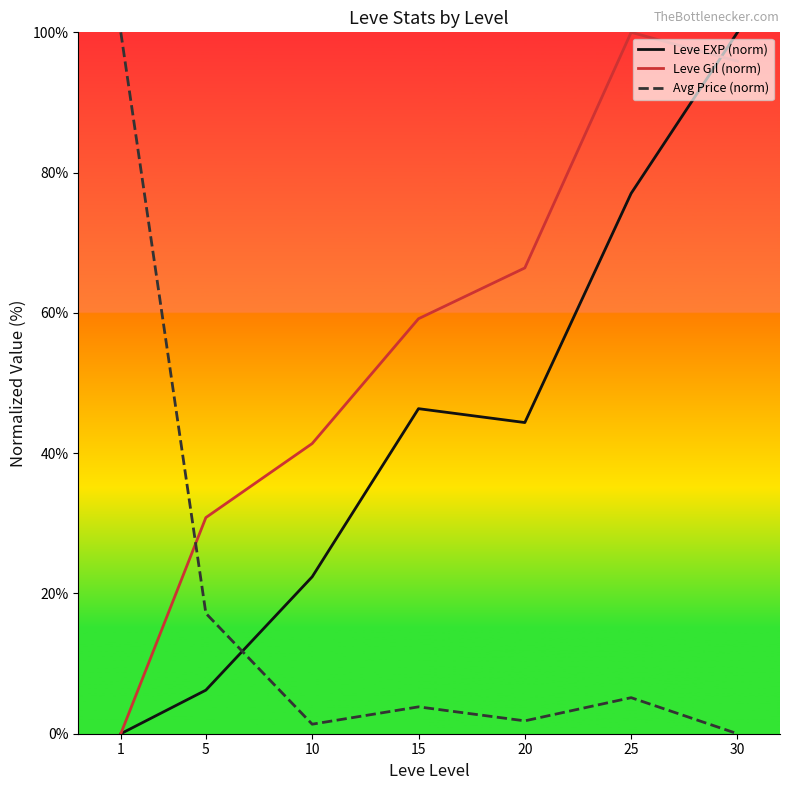

Which series ends up on top after the final intersection of Leve Gil (norm) and Leve EXP (norm)?

Leve EXP (norm)